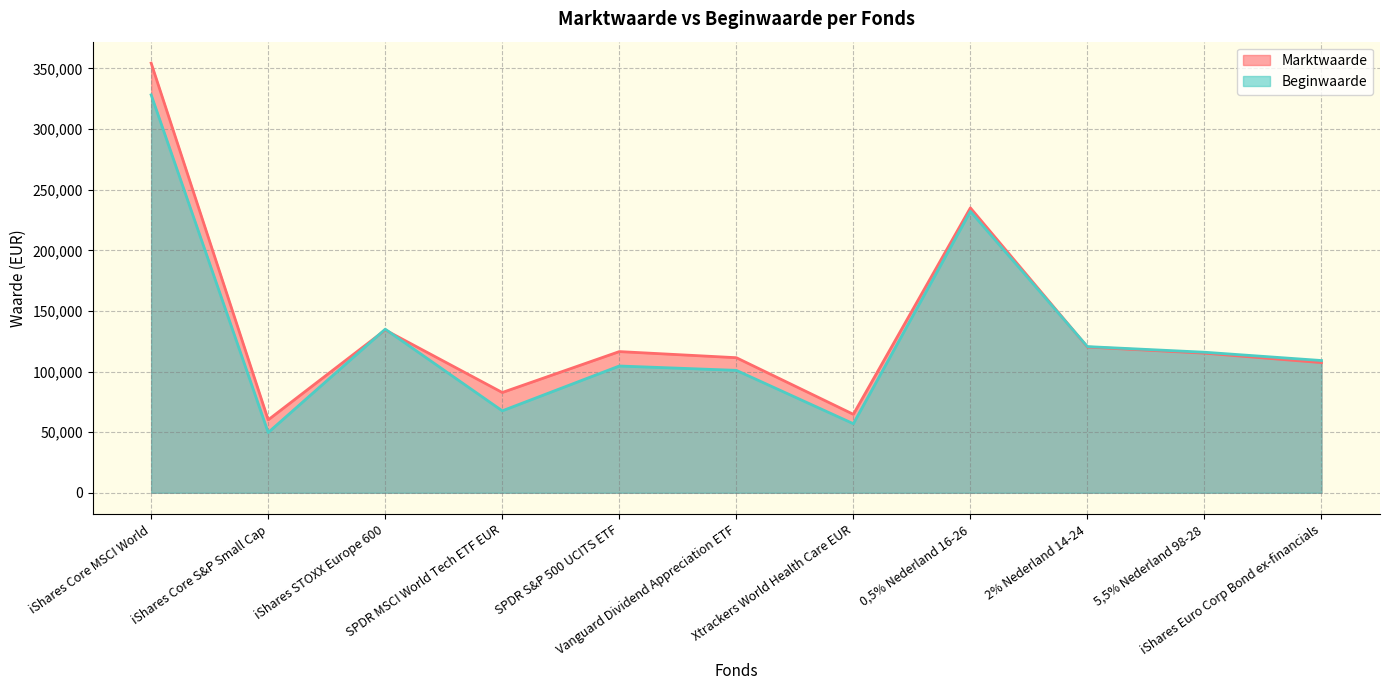

At which label is Marktwaarde closest to 207264?

0,5% Nederland 16-26